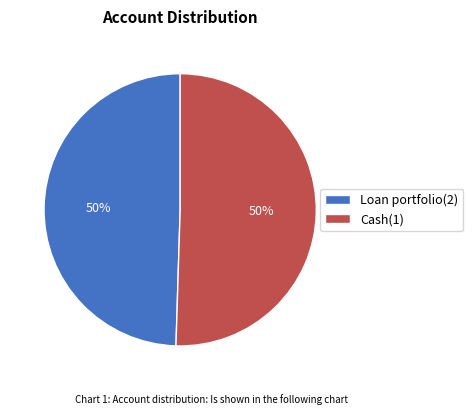

To the nearest percent, what is the combined percentage of Cash(1) and Loan portfolio(2)?

100%